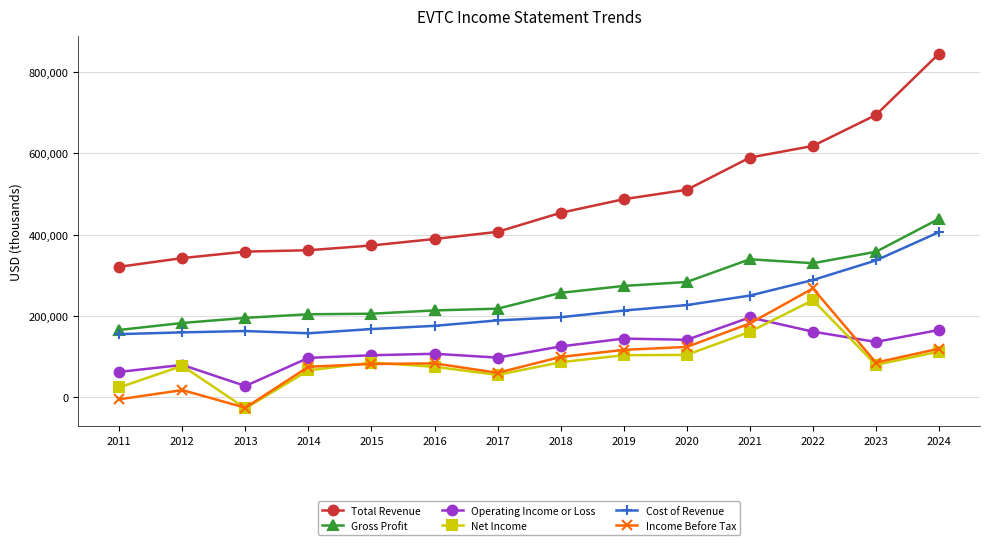

What is the difference between the maximum and minimum values in the Total Revenue series?

524400